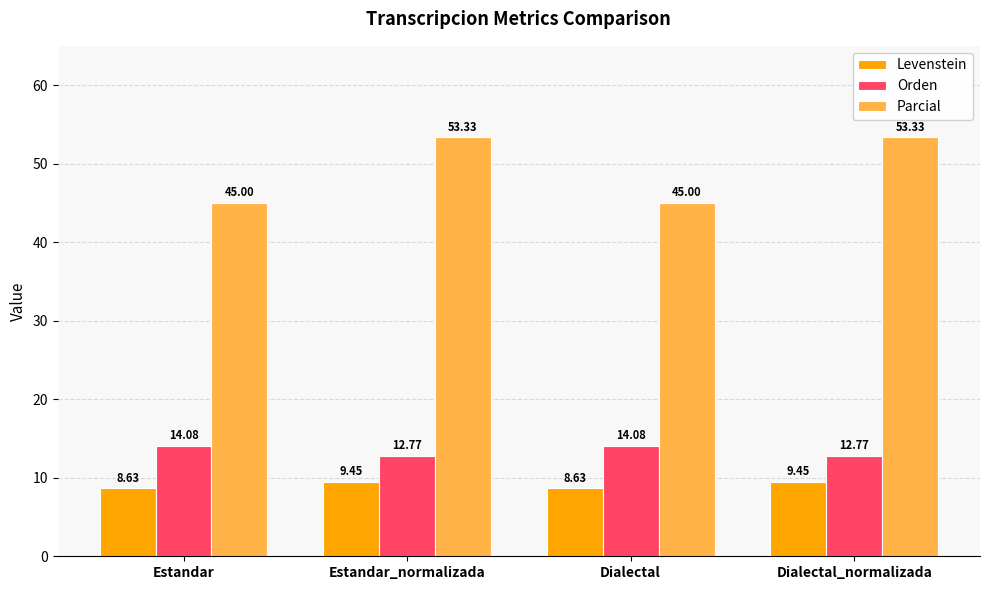

What is the difference between the highest and lowest values at Dialectal_normalizada?

43.9